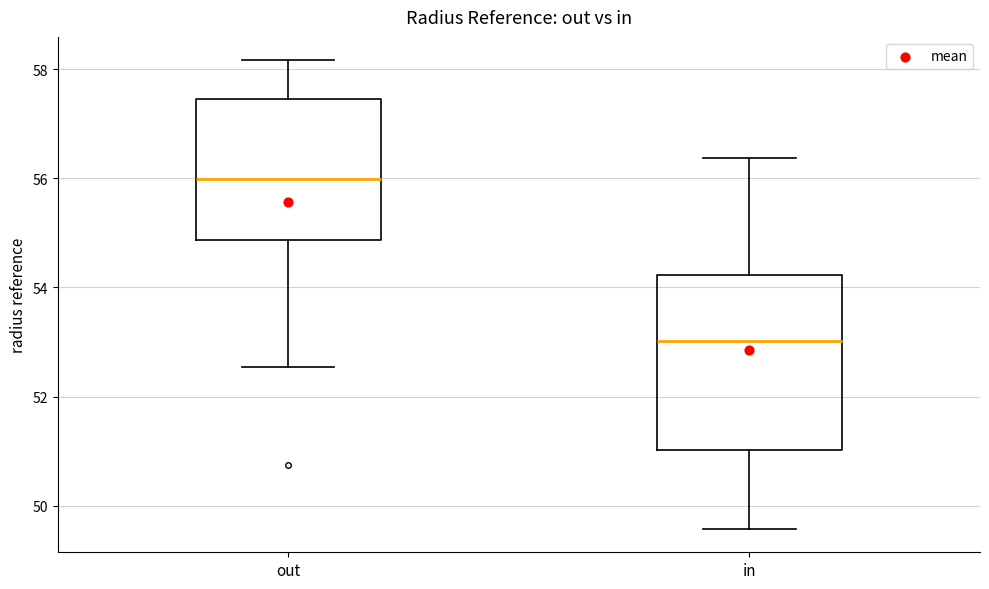

Where does the median line of the box for in sit on the y-axis? The values are not printed on the chart, so give them approximately, as read against the axis.

53.0